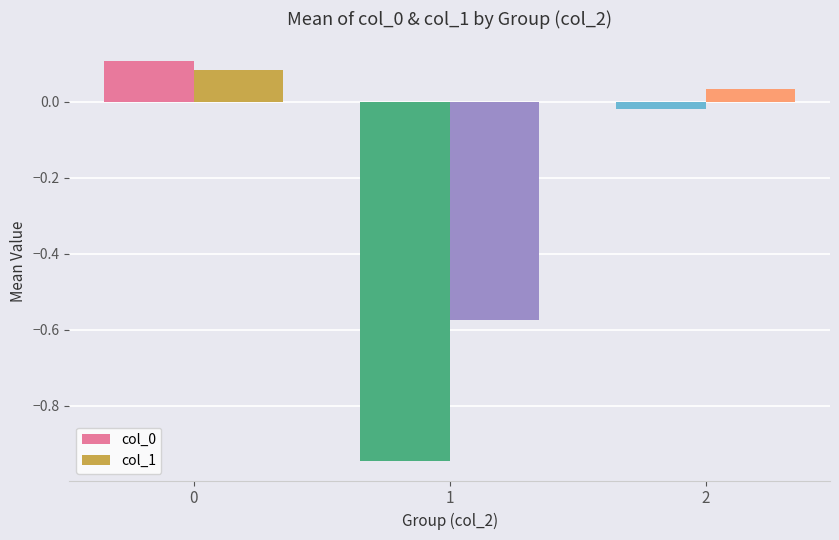

How many bars are there in each group?

2